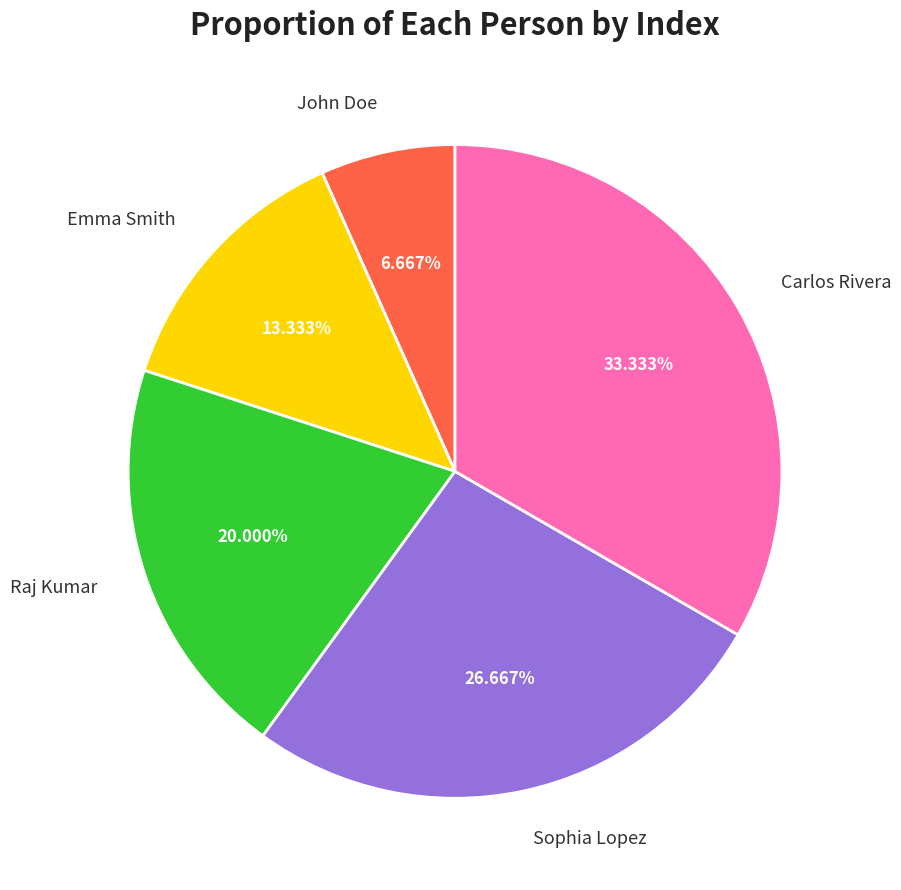

True or false: Carlos Rivera accounts for 27% of the total.

False